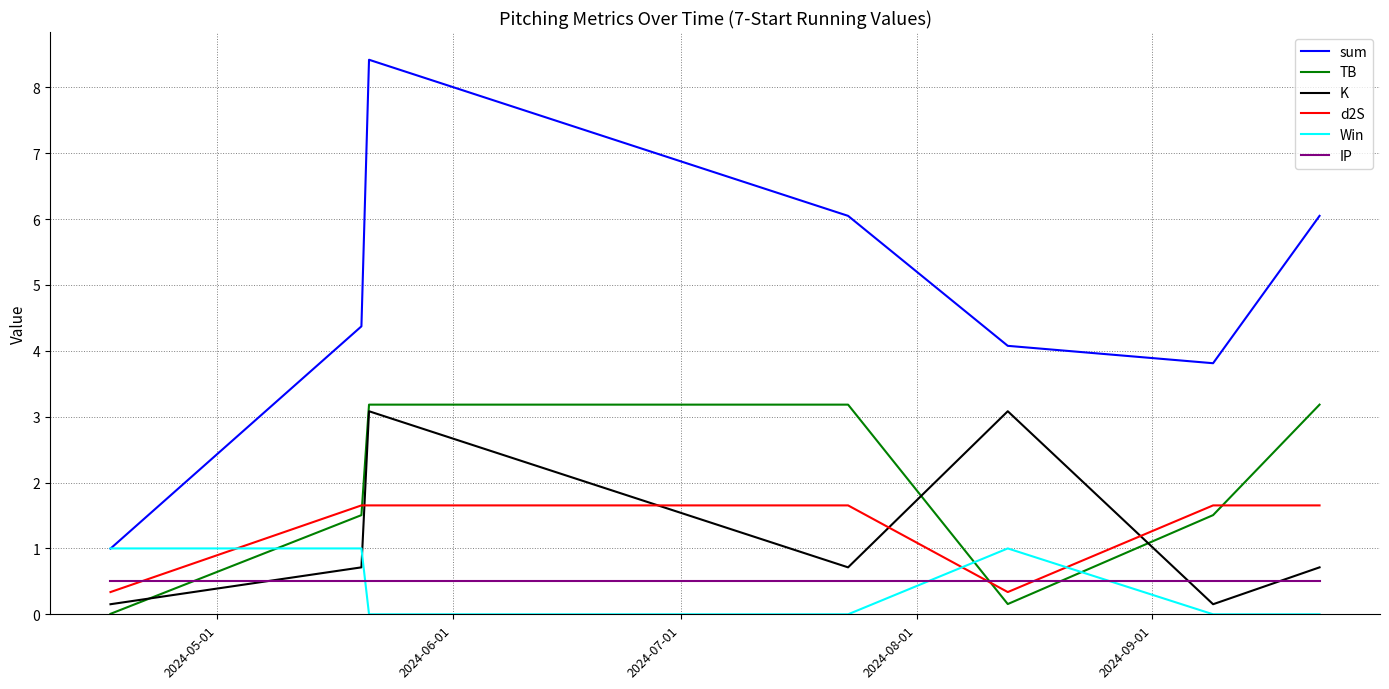

What is the minimum value for d2S?

0.3